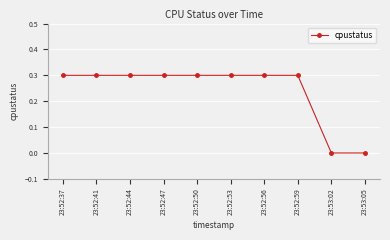

The value at 23:53:02 is -0.2. True or false?

False